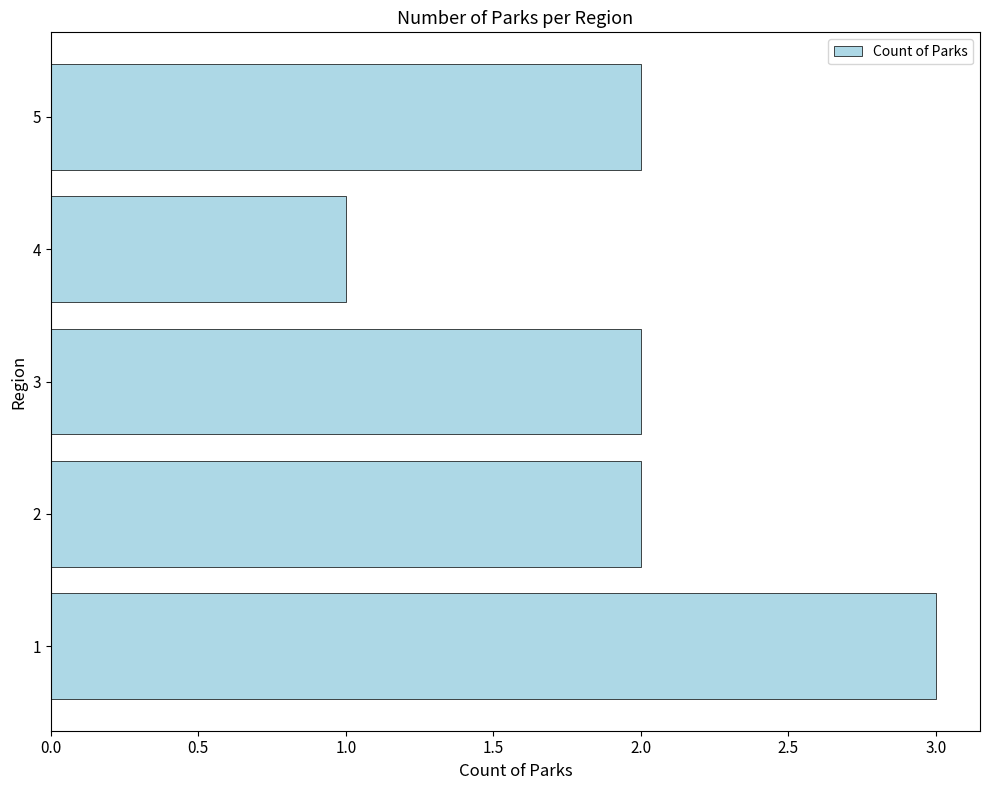

Approximately how many times larger is the value at 5 compared to 4?

2.0